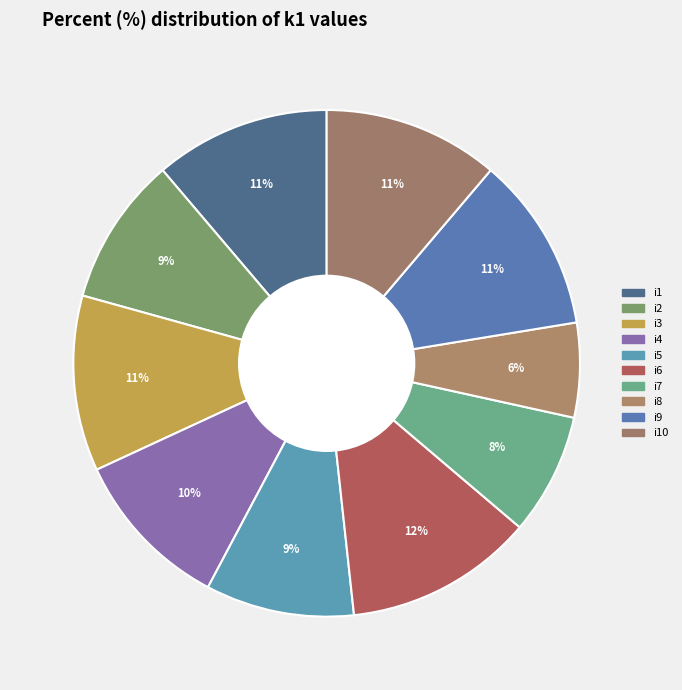

True or false: i4 accounts for 10% of the total.

True